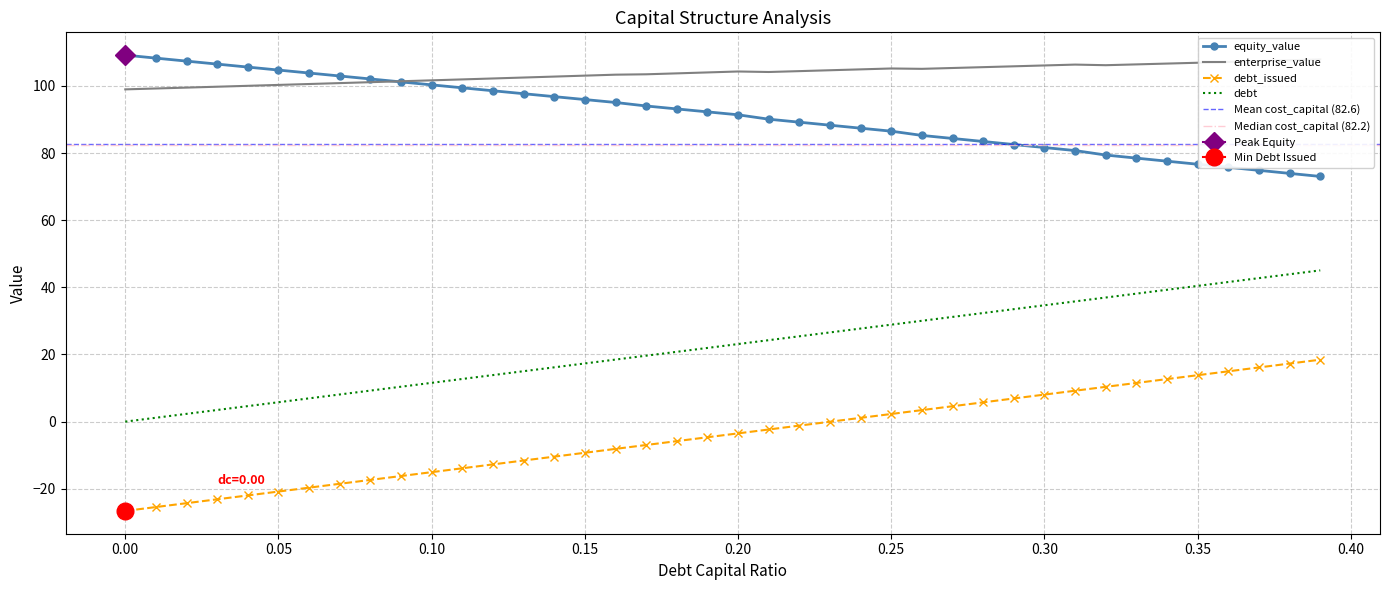

What is the value of the debt_capital point at the 10th from the left?

-16.2